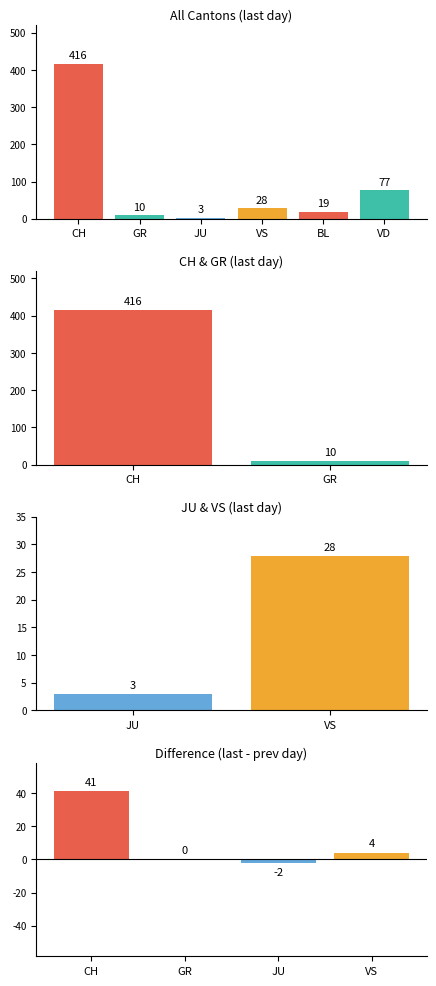

How many values are below zero?

1